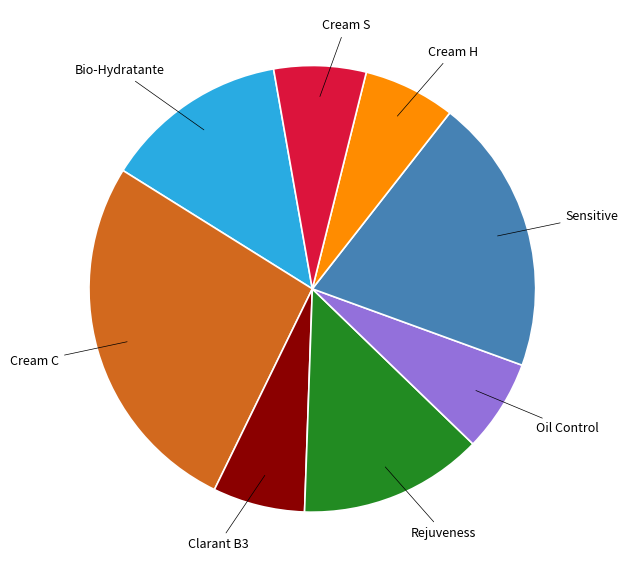

Is there a majority slice in this chart?

No